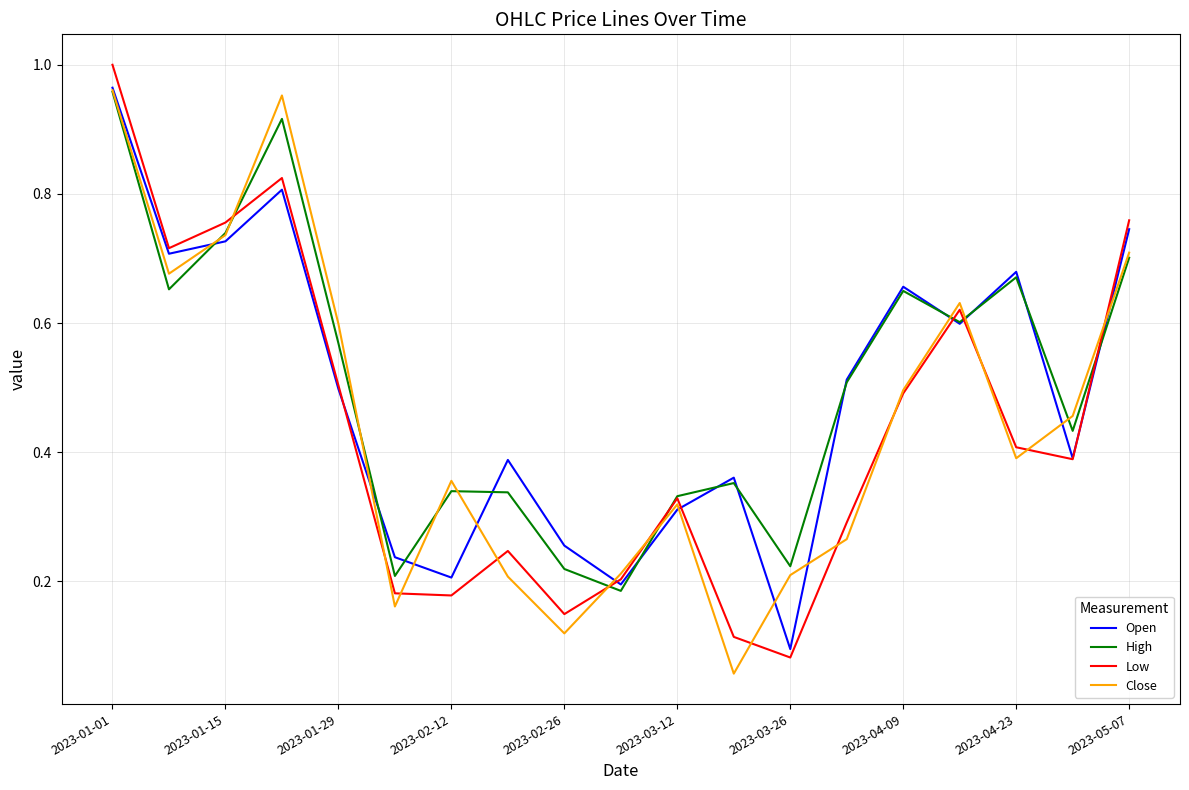

What are all the series names shown in the legend?

Open, High, Low, Close